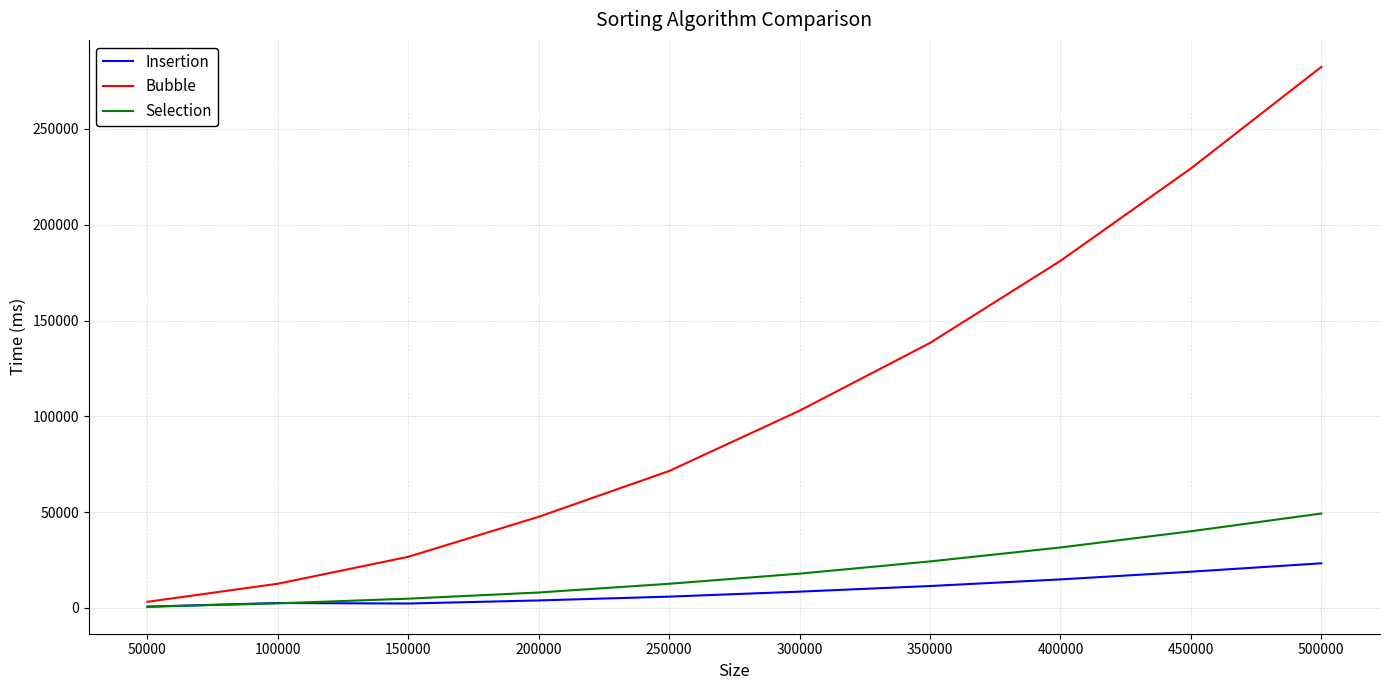

Between 200000 and 250000, which series saw the biggest shift?

Bubble